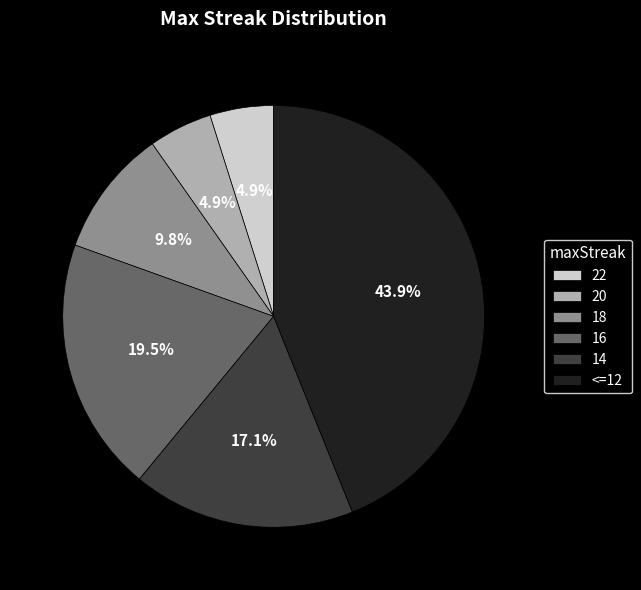

Does 22 represent more than half of the total?

No